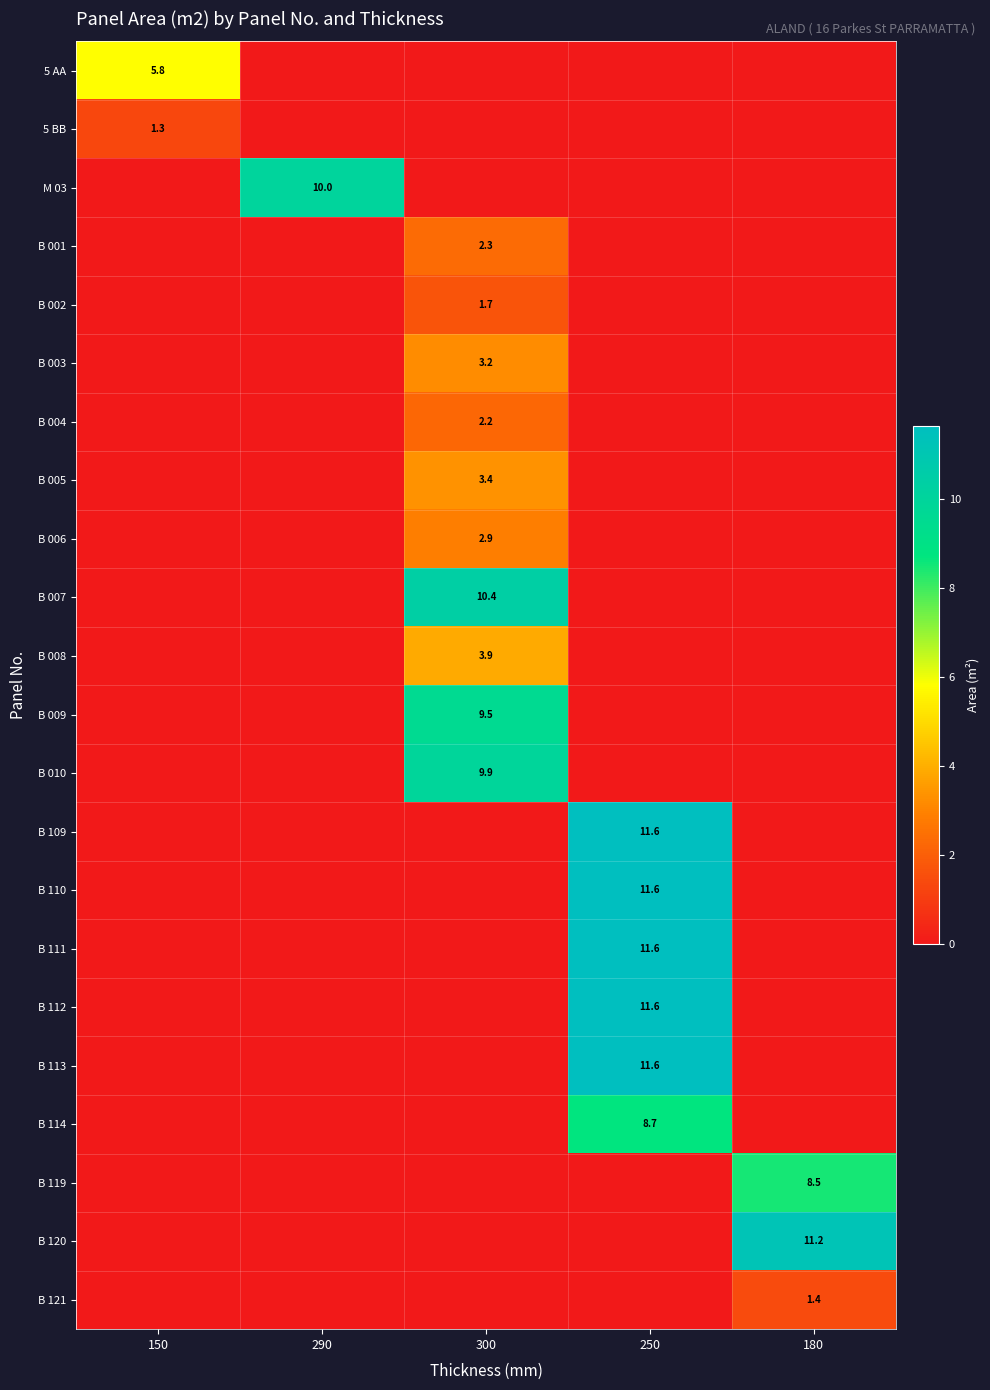

True or false: B 002 has a value of 2.5 at 300.

False